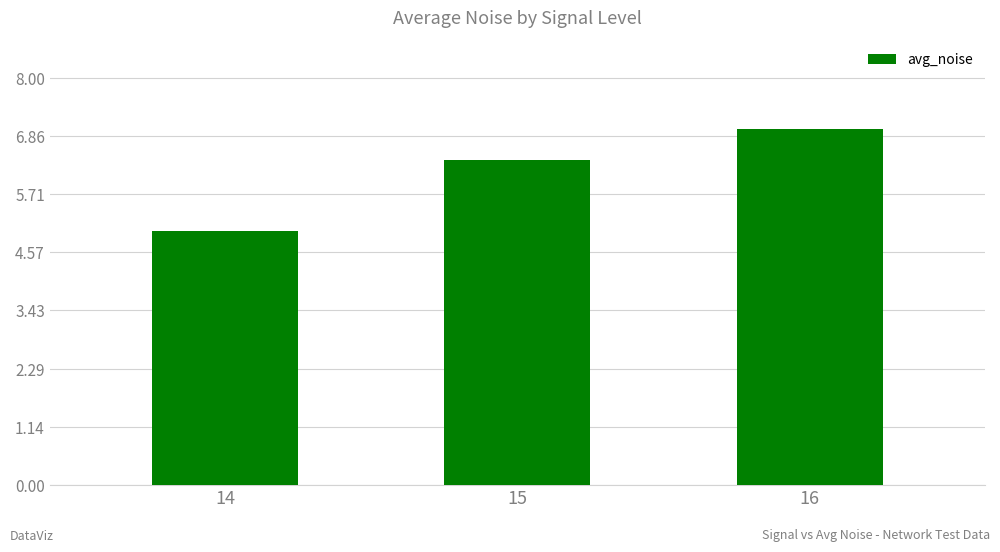

Where is the data nearest to the value 6?

15